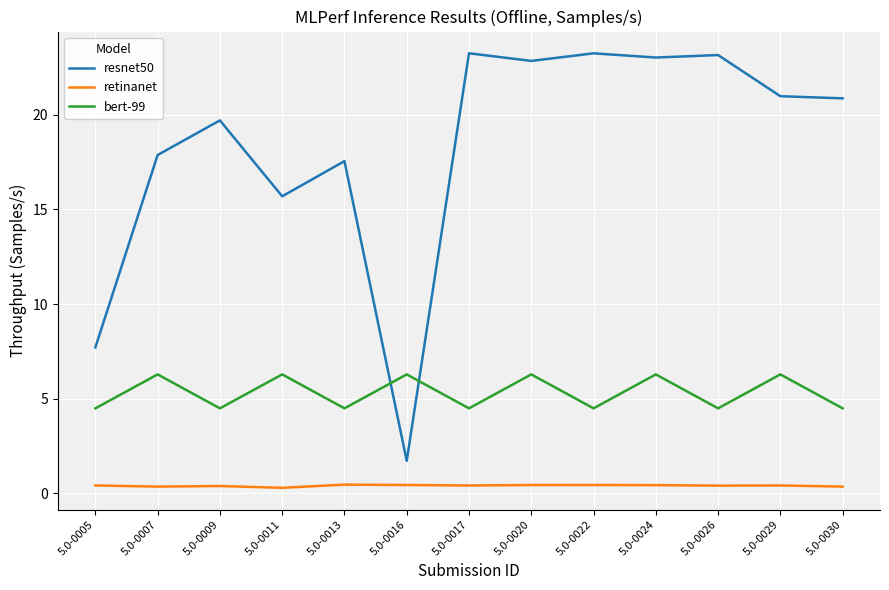

What is the greatest value displayed?

23.3